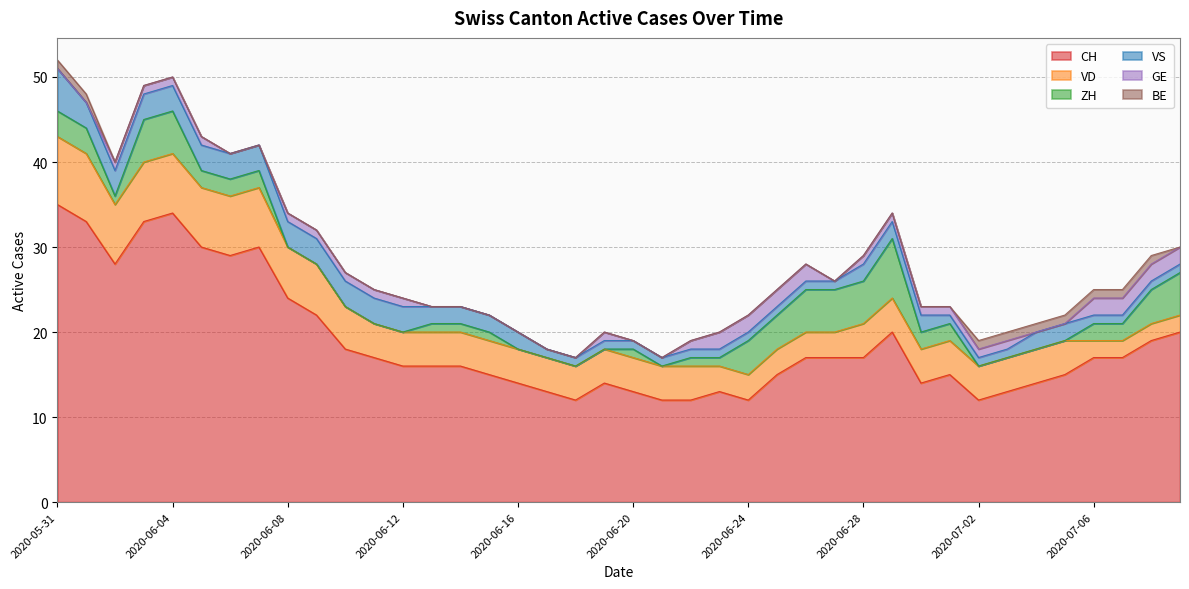

At which category does the chart reach its minimum across all series?

2020-06-08